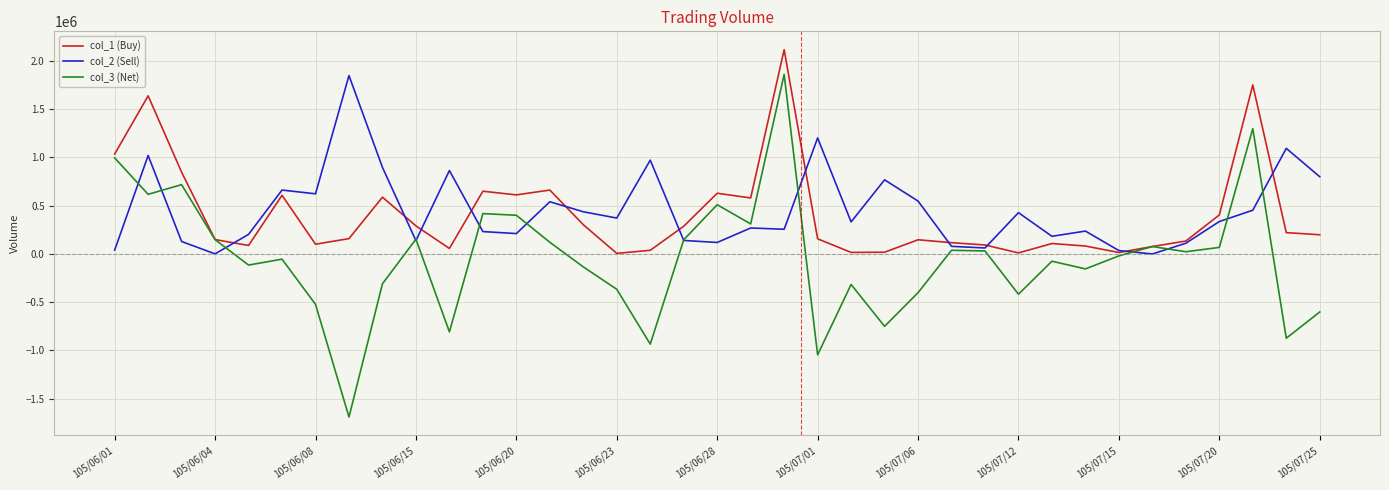

What are all the series names shown in the legend?

col_1 (Buy), col_2 (Sell), col_3 (Net)